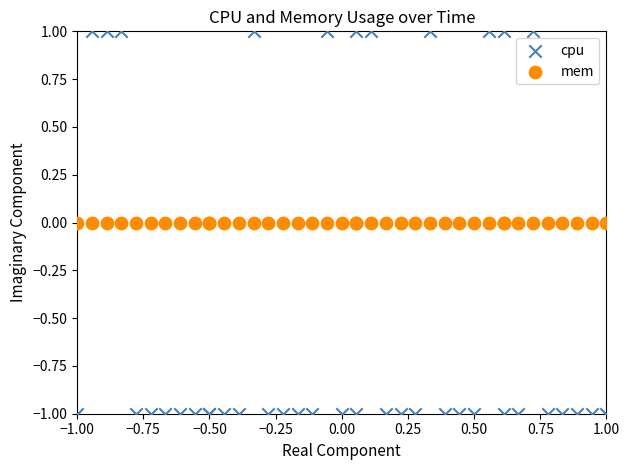

Which series reaches the maximum Y coordinate?

cpu